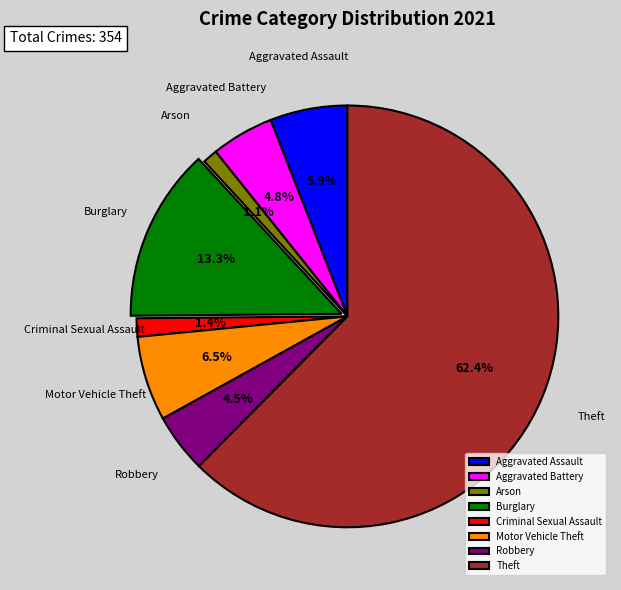

Combined, do Aggravated Battery and Theft account for over 50%?

Yes